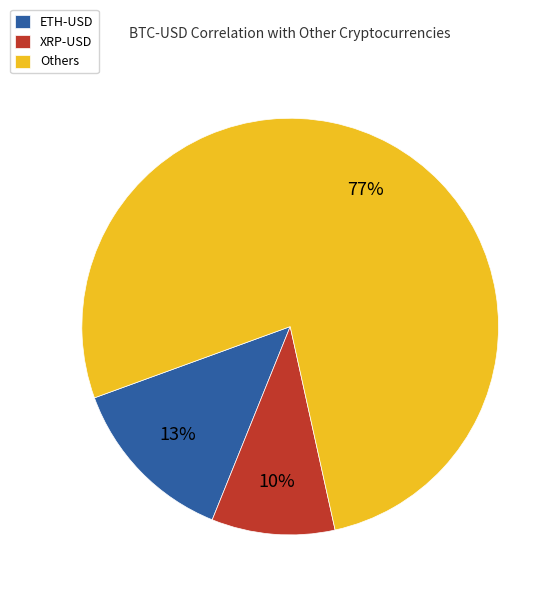

Is there any slice that represents more than half of the pie?

Yes